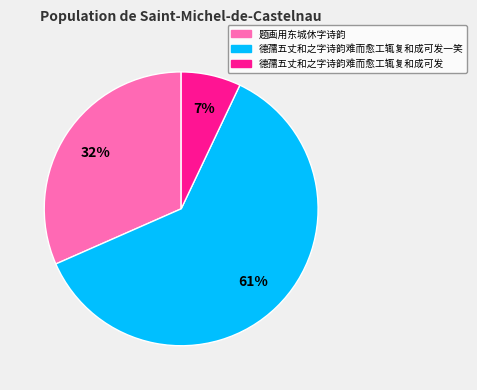

To the nearest percent, what is the combined percentage of 德孺五丈和之字诗韵难而愈工辄复和成可发一笑 and 德孺五丈和之字诗韵难而愈工辄复和成可发?

68%